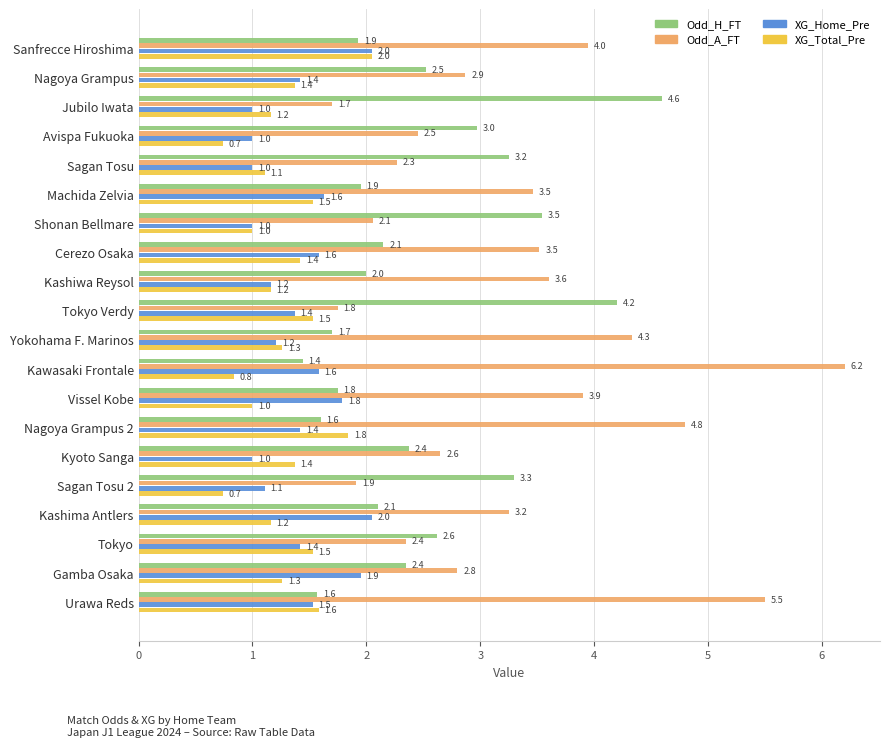

At which category is the sum across all series the highest?

Urawa Reds